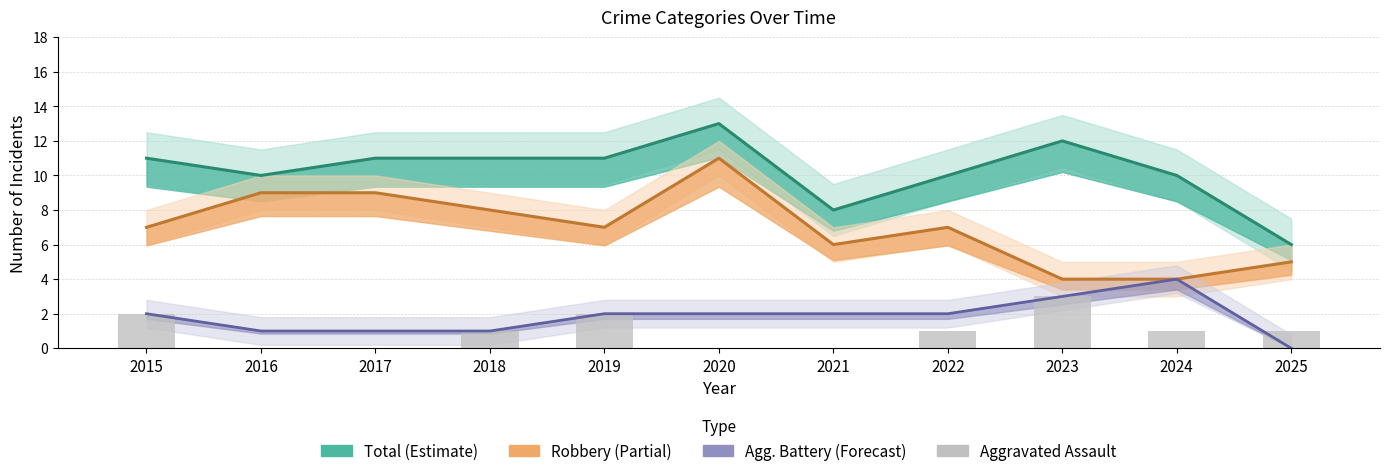

Where does the data first go above 1?

2015